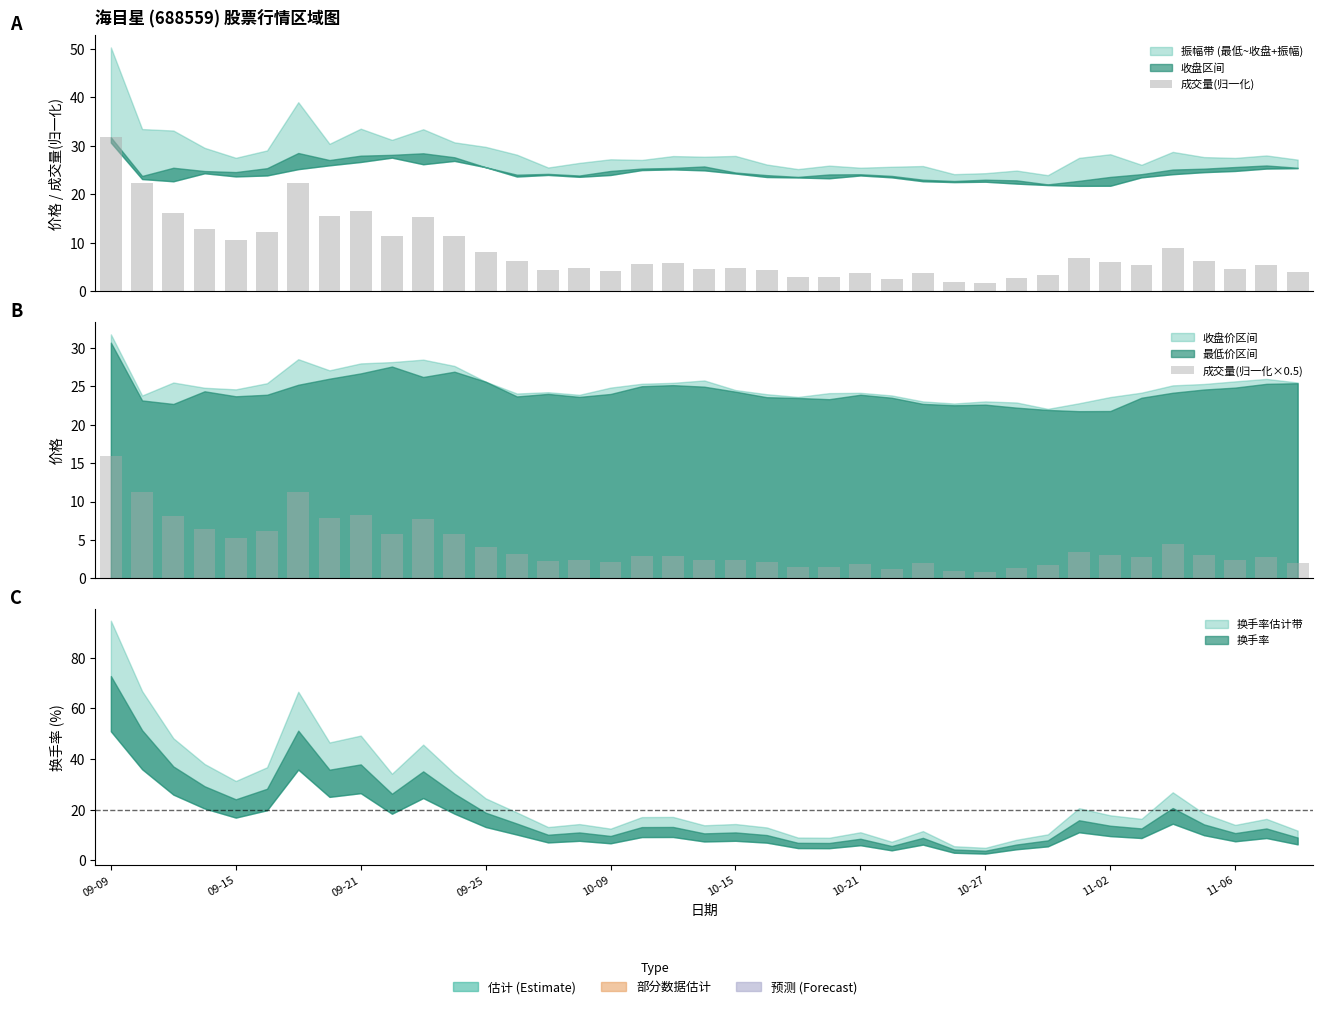

At which label is 成交量(归一化) closest to 16?

09-21